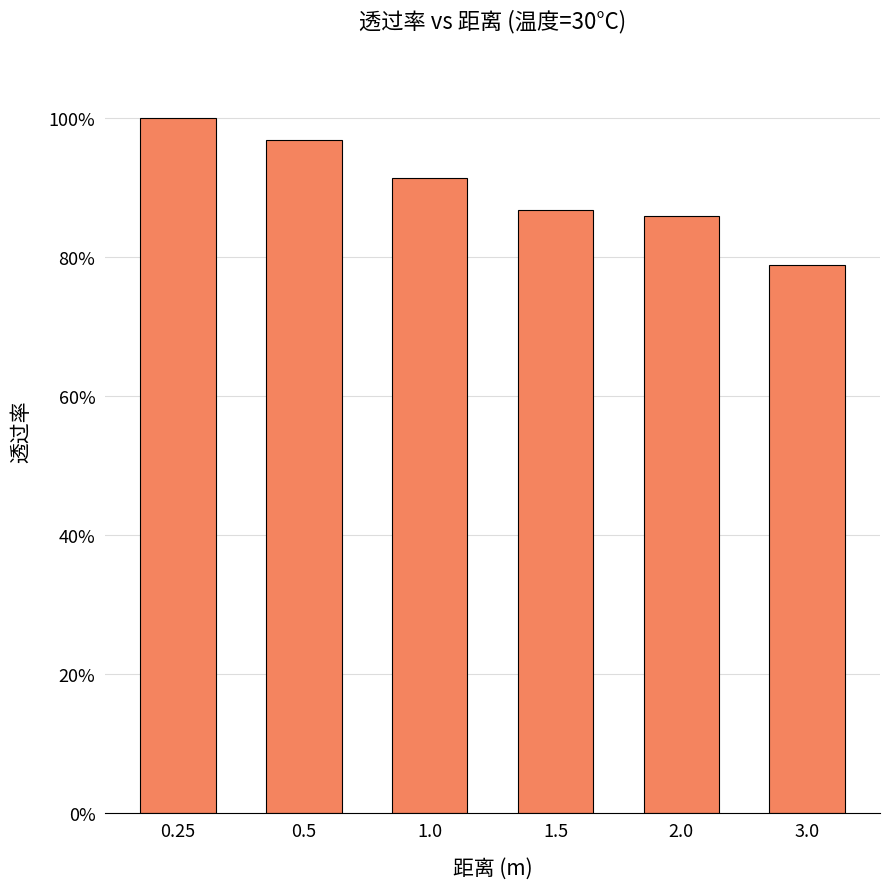

What is the label of the 3rd bar from the right?

1.5